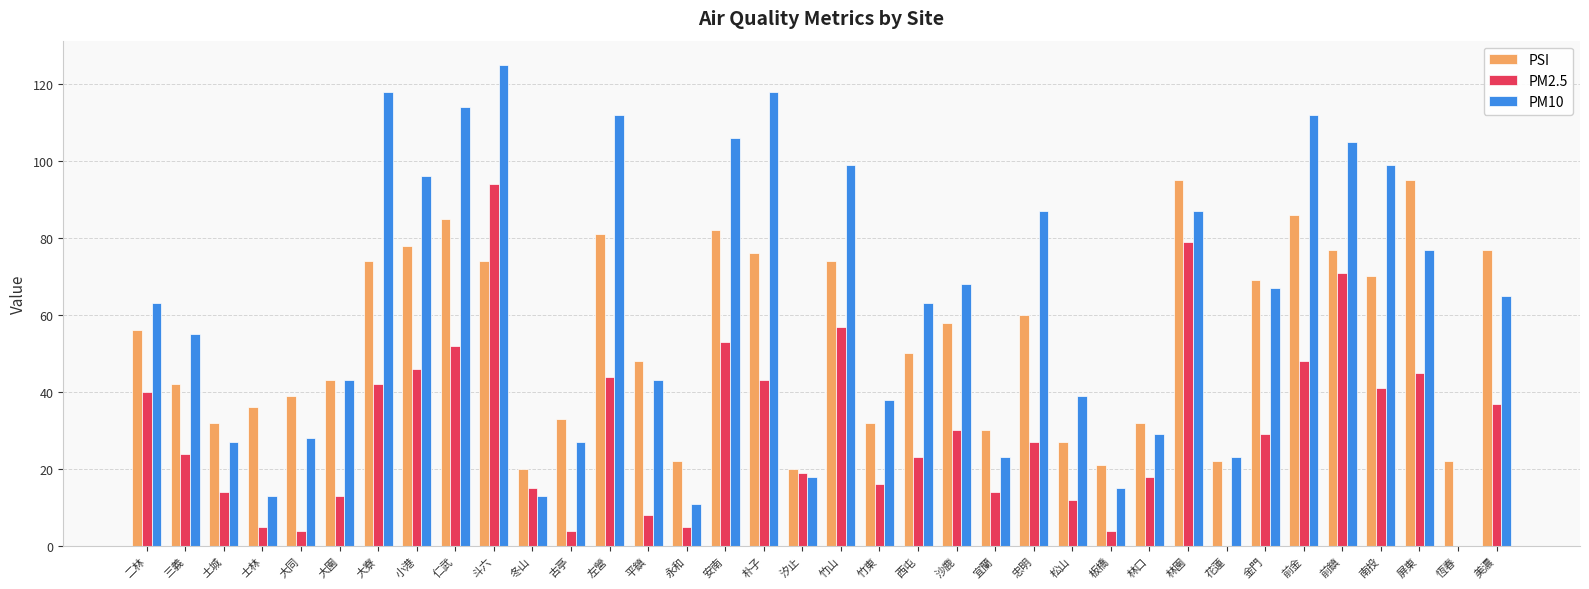

True or false: PM2.5 has a value of 20 at 林園.

False